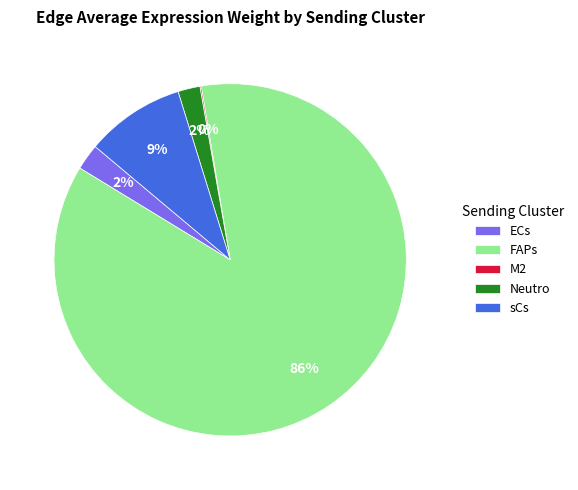

Which slice represents more than half of the pie?

FAPs